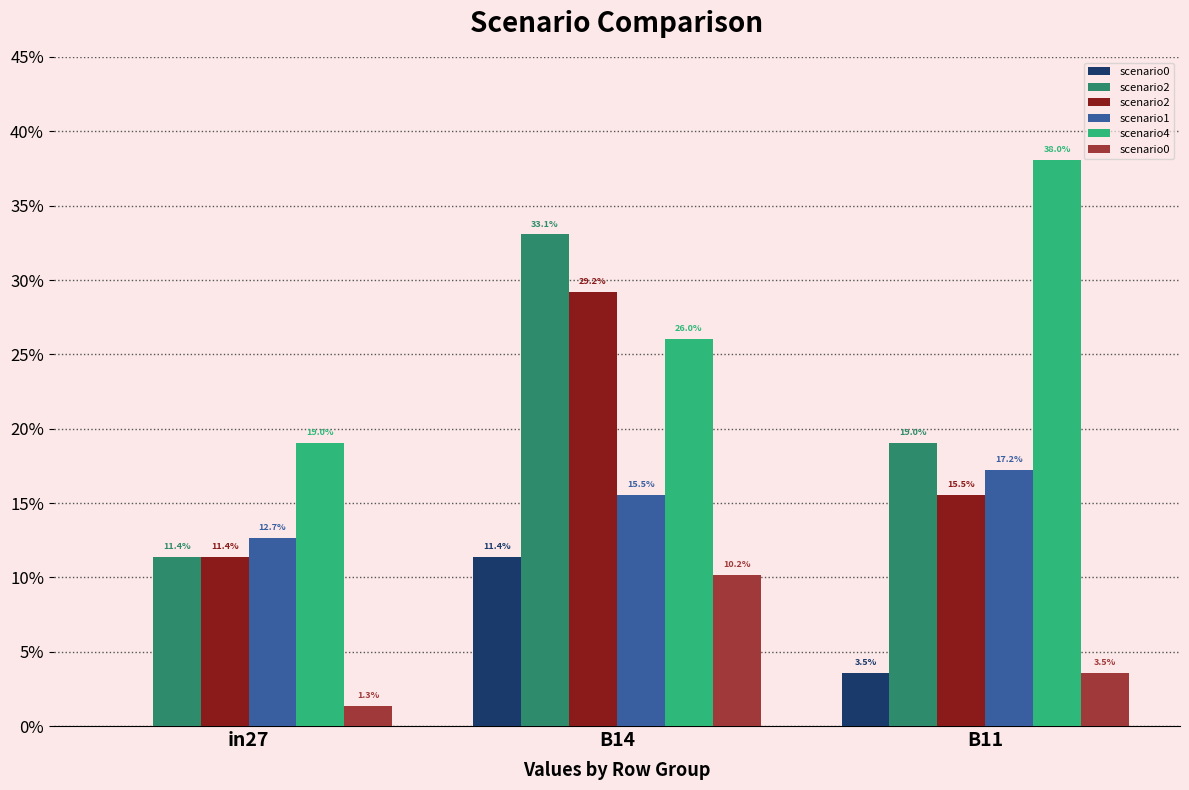

Does the chart contain stacked bars?

No